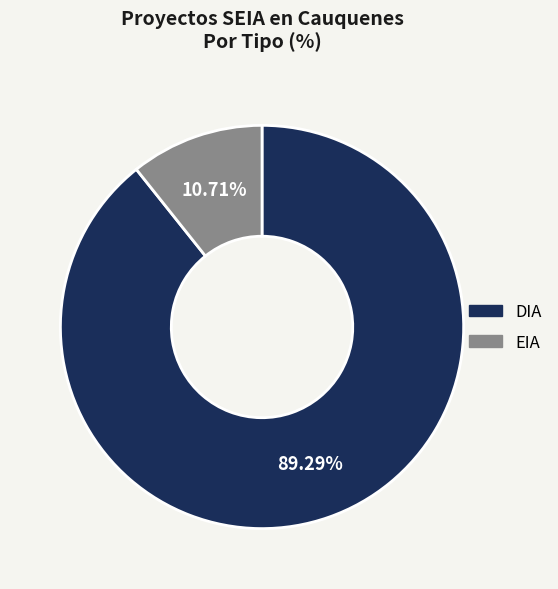

How many segments does this pie chart have?

2